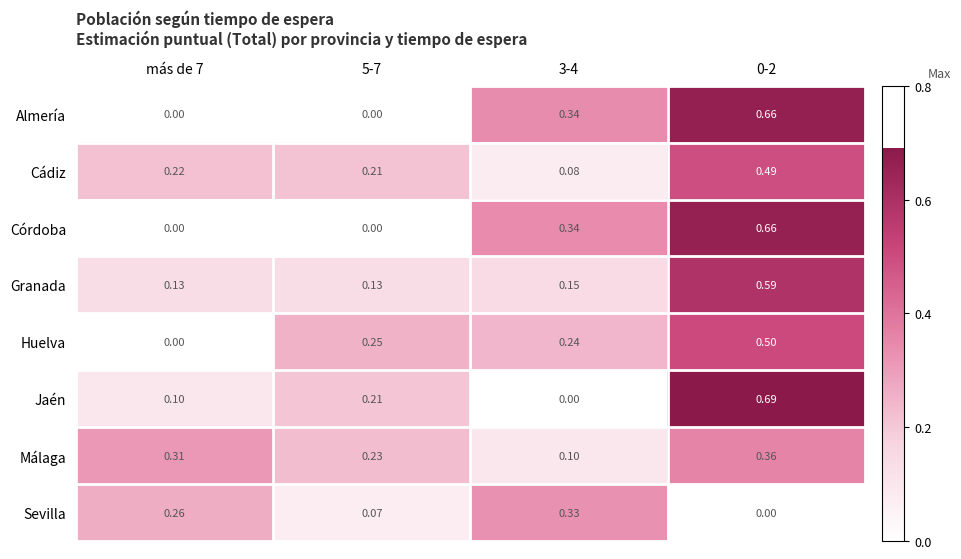

Which series has the widest spread of values?

Jaén